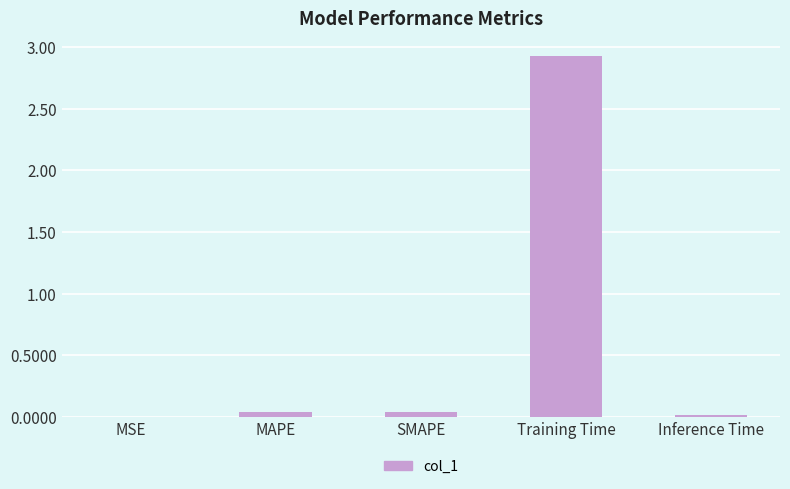

What is the greatest value displayed?

2.9